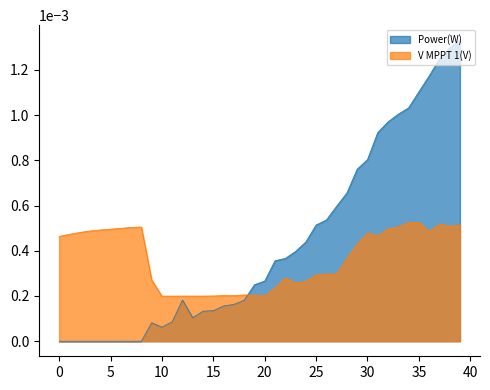

Which series has the largest range (max minus min)?

Power(W)